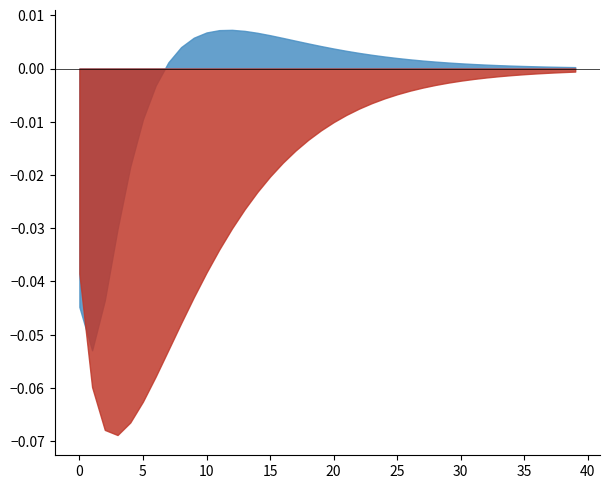

What is the difference between the maximum and minimum values in the KF_X1 series?

0.1